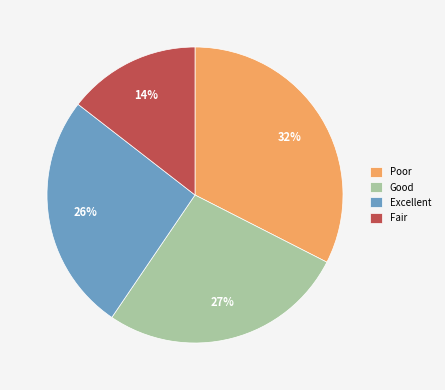

How many segments does this pie chart have?

4